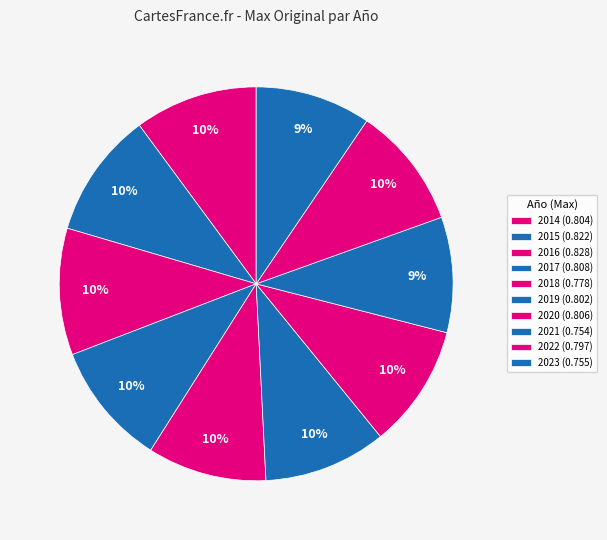

Is it true that 2022 is 3% of the pie?

False